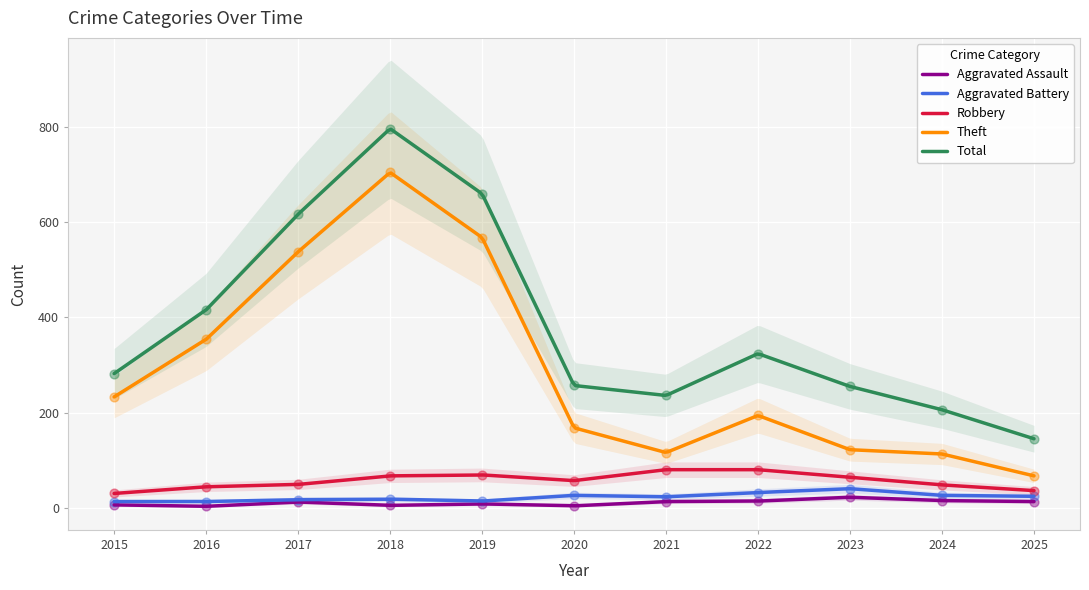

True or false: Total and Aggravated Assault cross at least once.

False